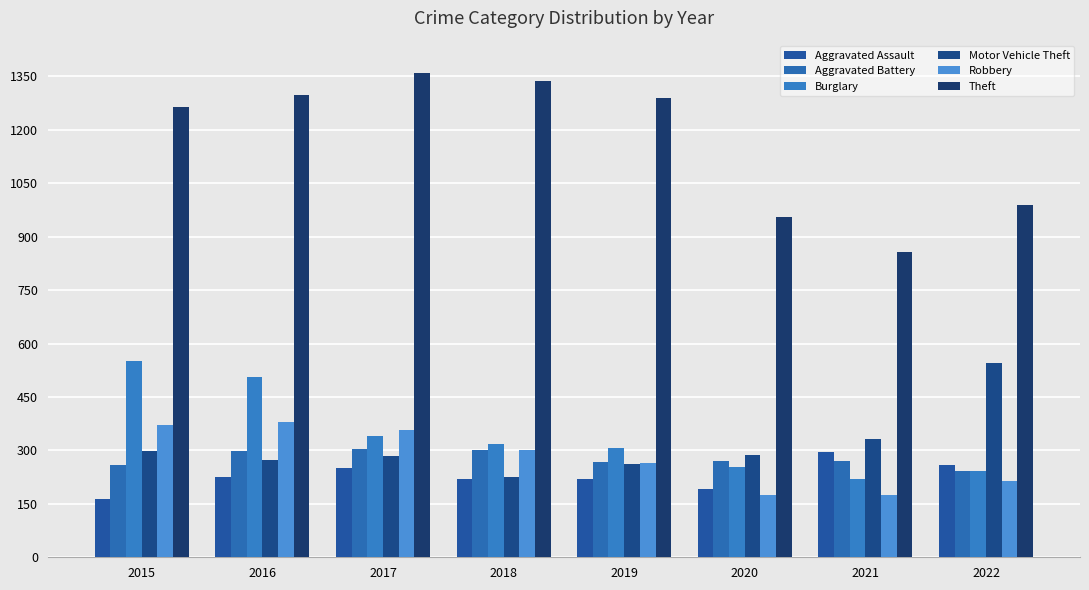

Does the chart contain stacked bars?

No